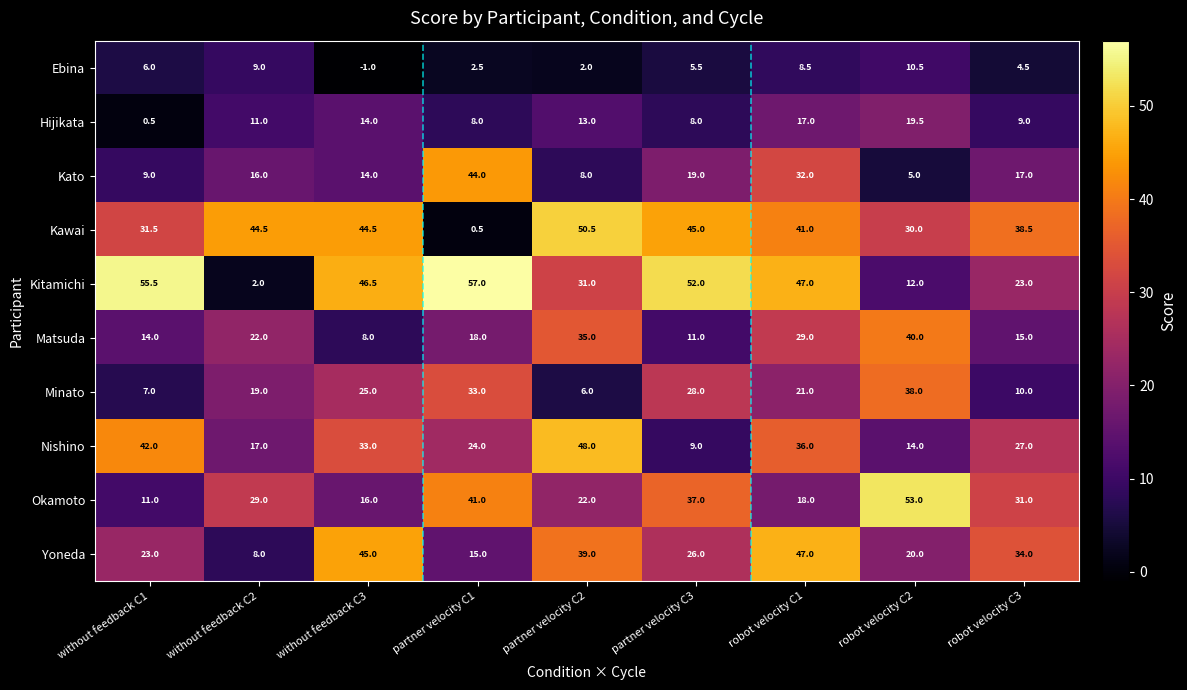

What is the difference between the Okamoto values at without feedback C2 and robot velocity C1?

11.0